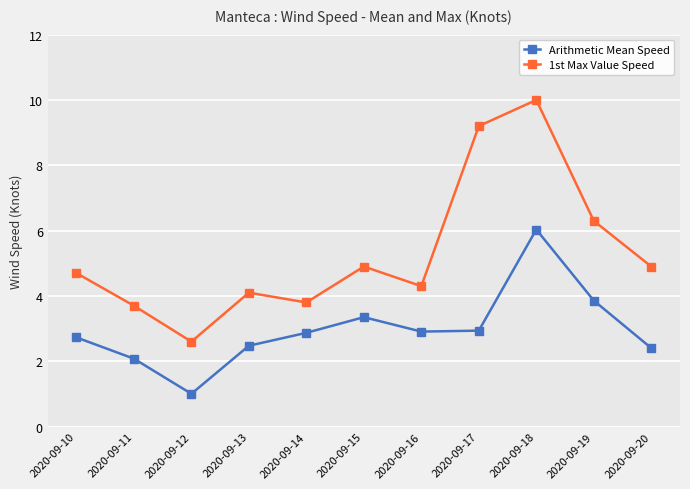

How many lines are shown in the chart?

2